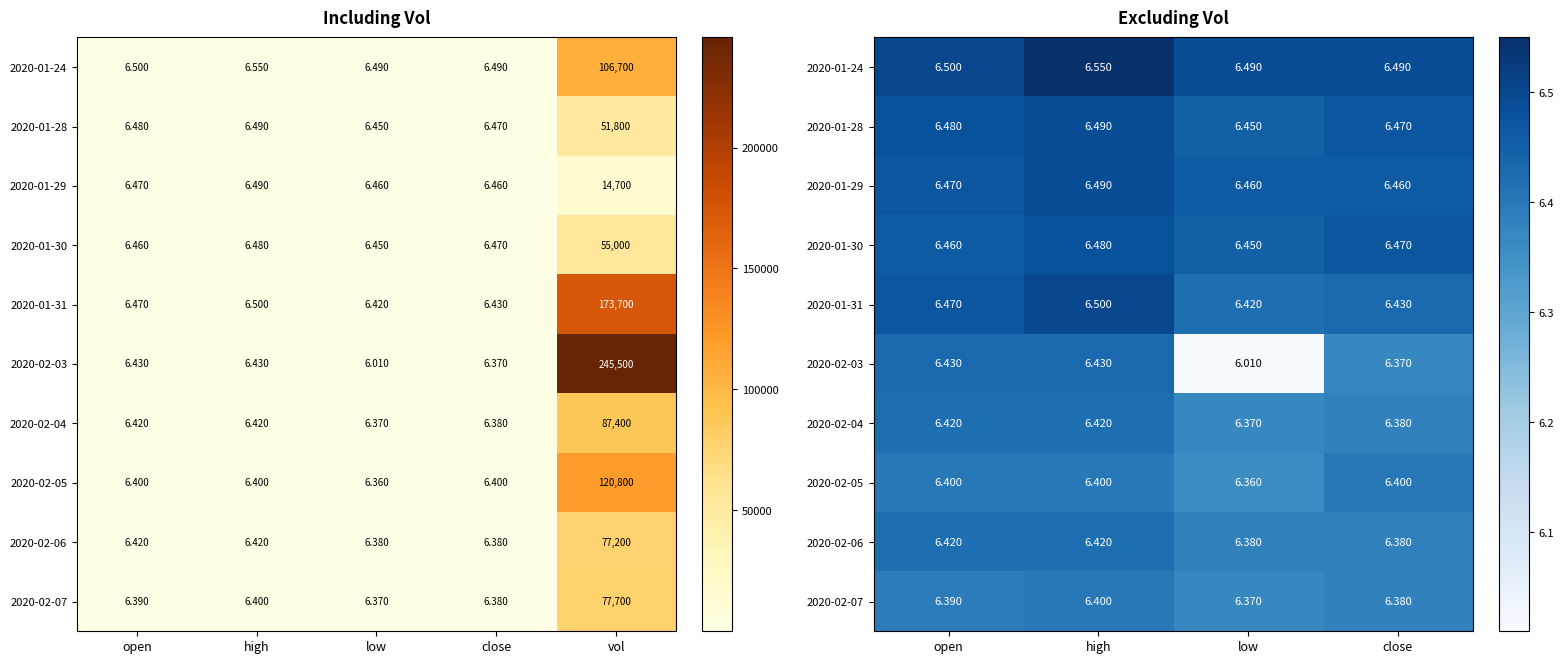

Count the 2020-01-29 values in the range 6 to 7.

4